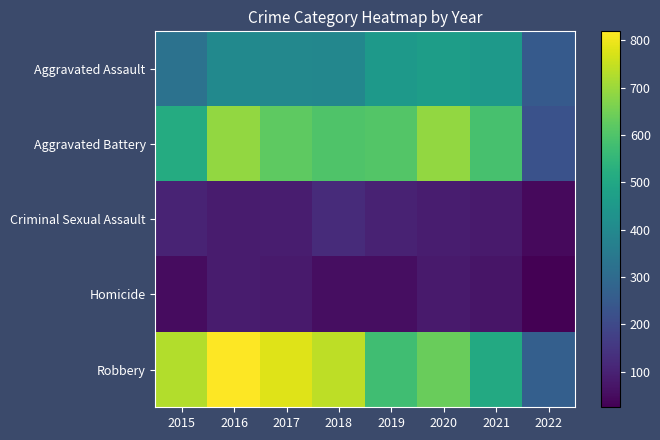

Which series has the largest total across all categories?

Robbery